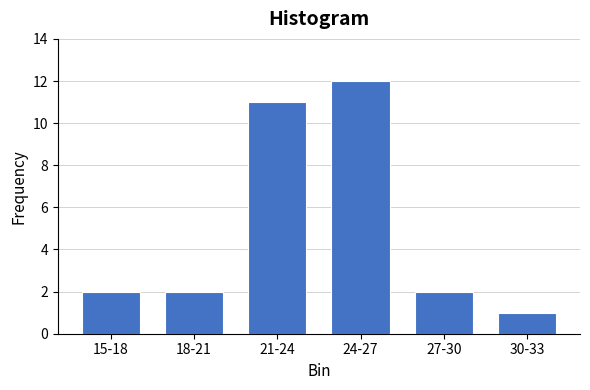

Reading left to right, extract all data points from this chart.

2	2	11	12	2	1